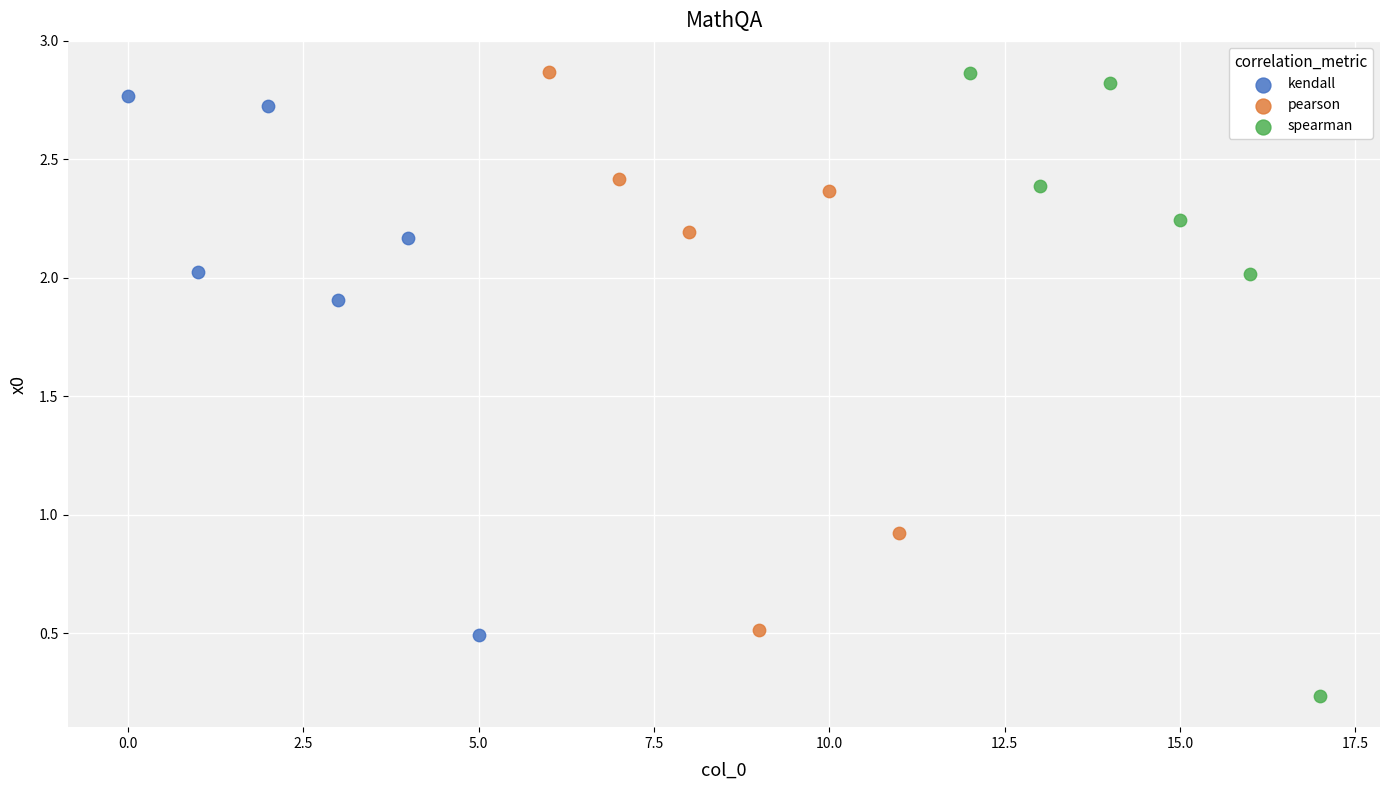

Which series reaches the minimum Y coordinate?

spearman